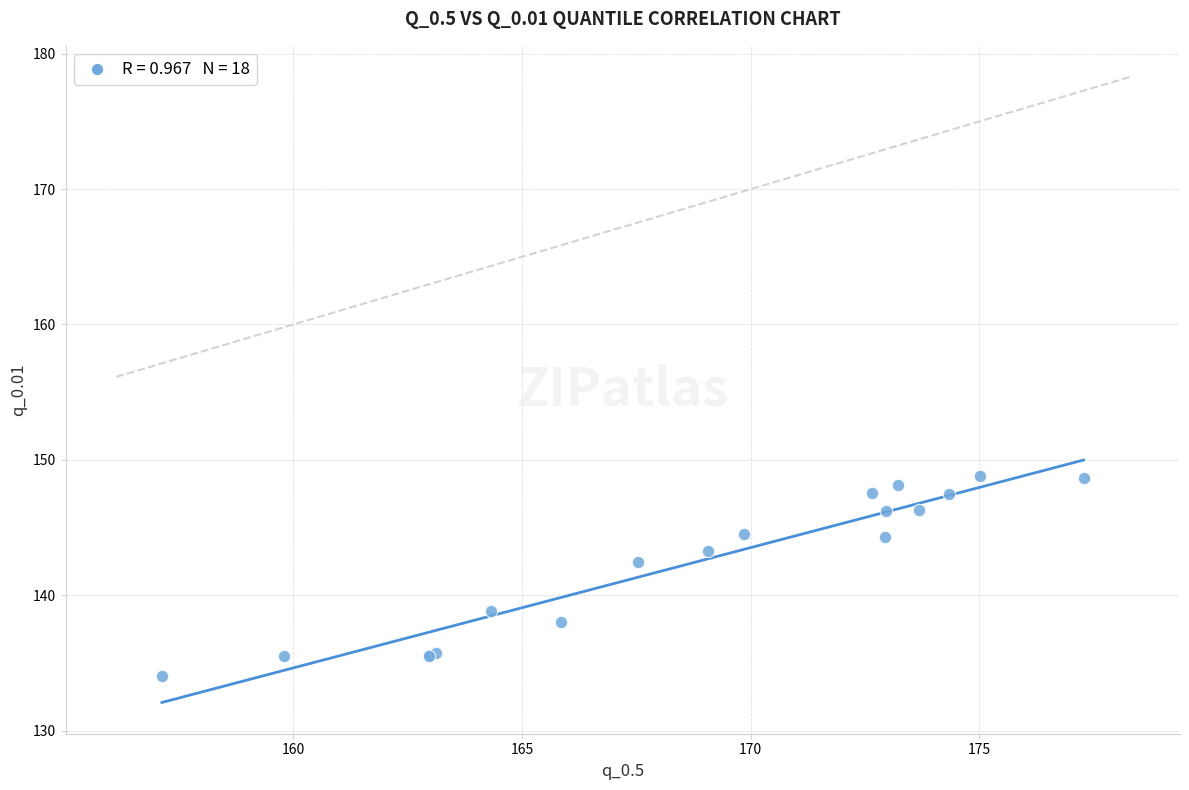

What Y value in the scatter plot is closest to 141?

142.4